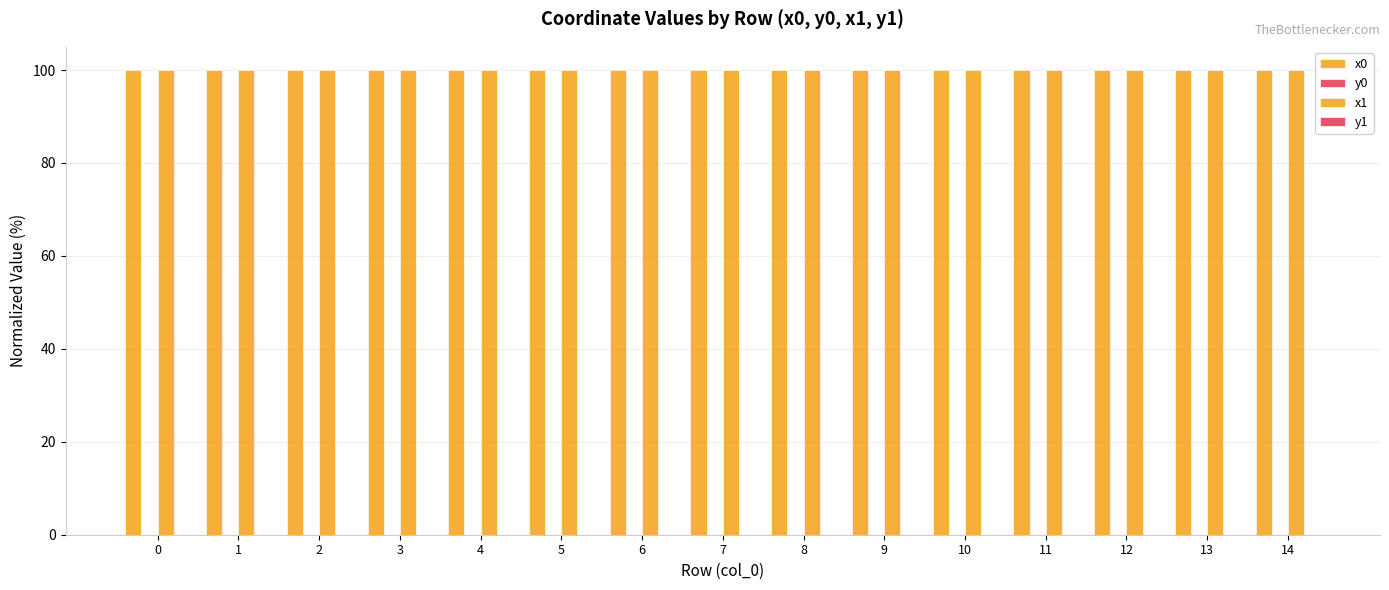

The value of y0 at 13 is 0.0. True or false?

True